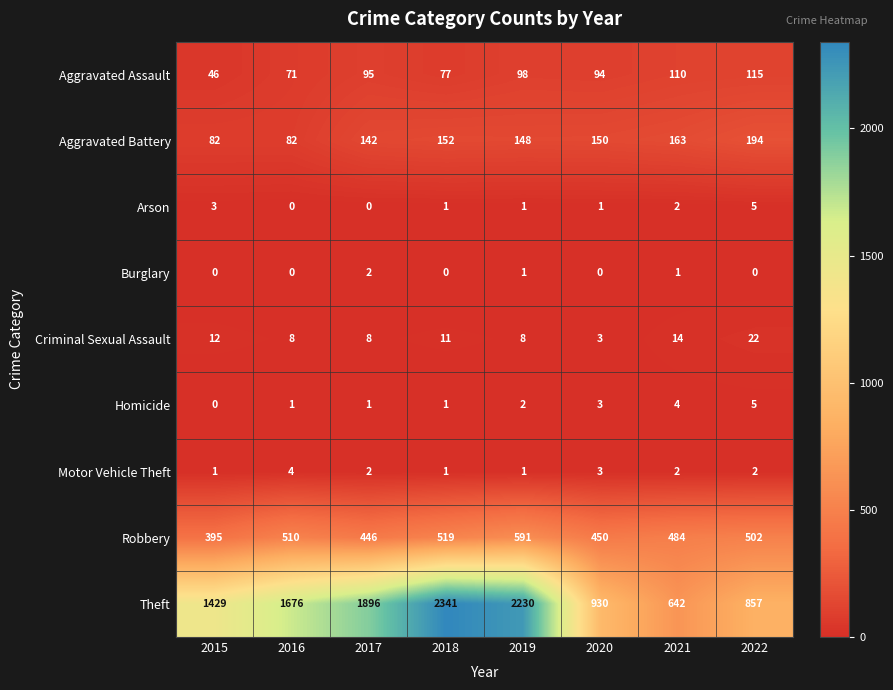

What is the spread (max minus min) of values at 2018?

2341